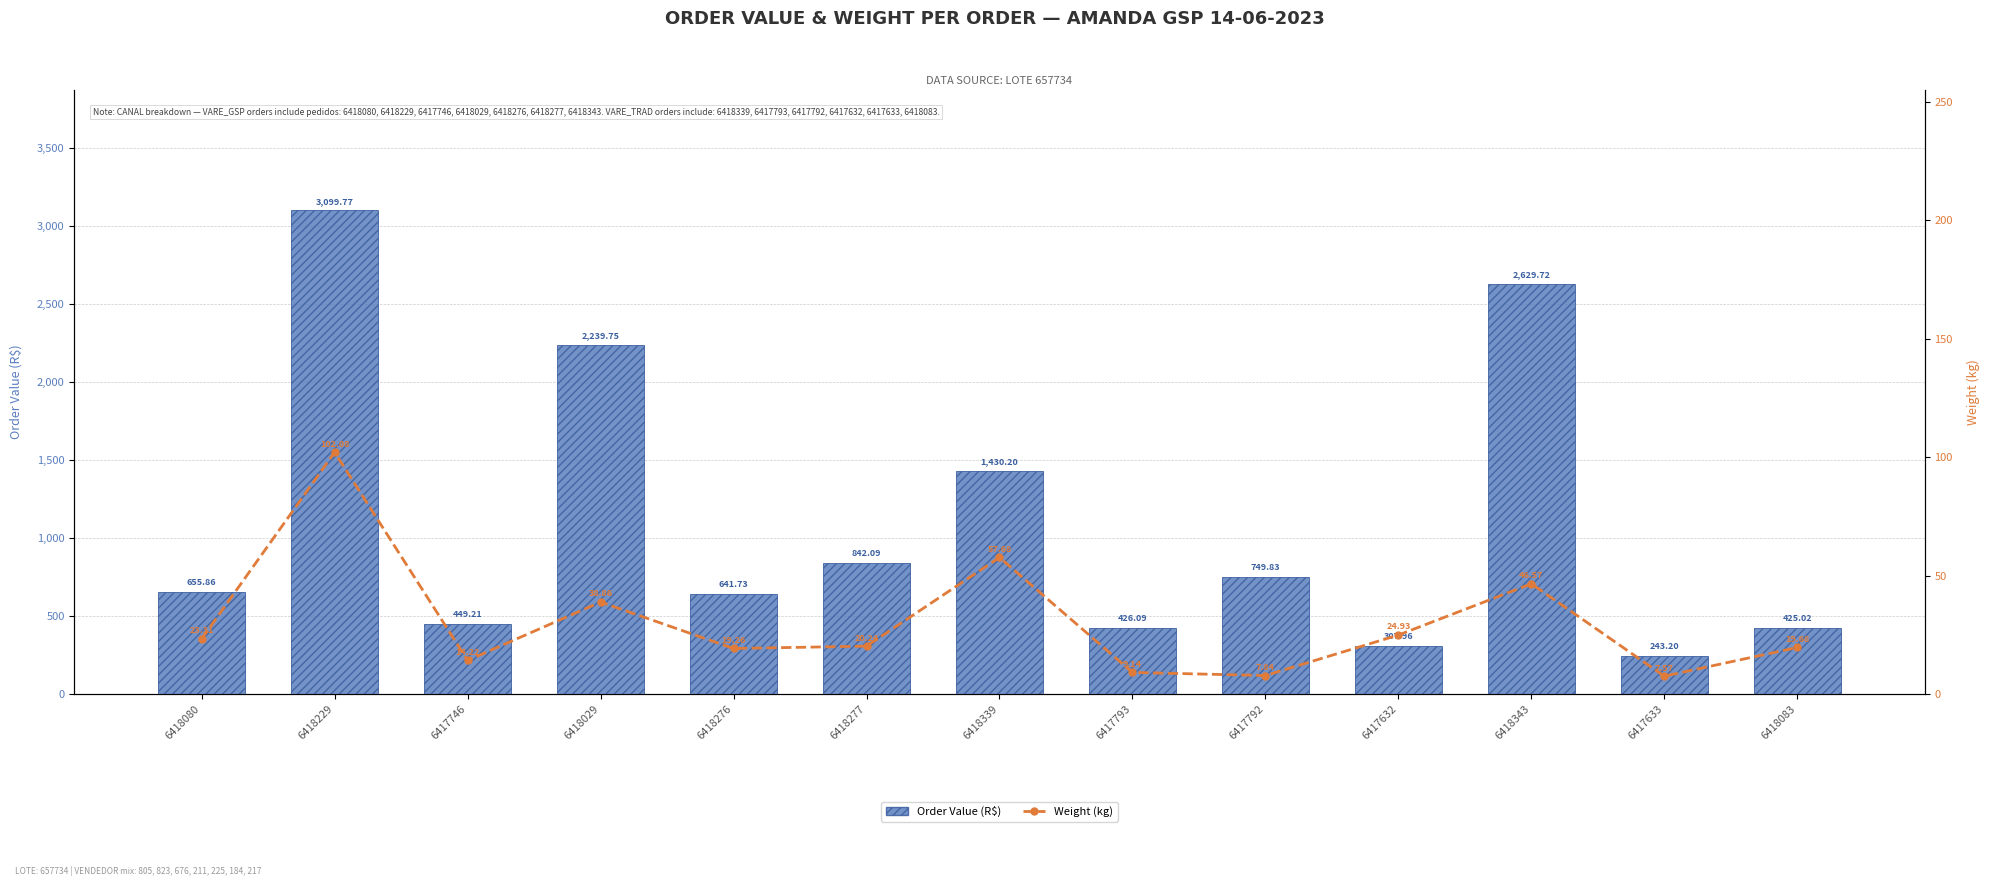

Does the chart contain any negative values?

No